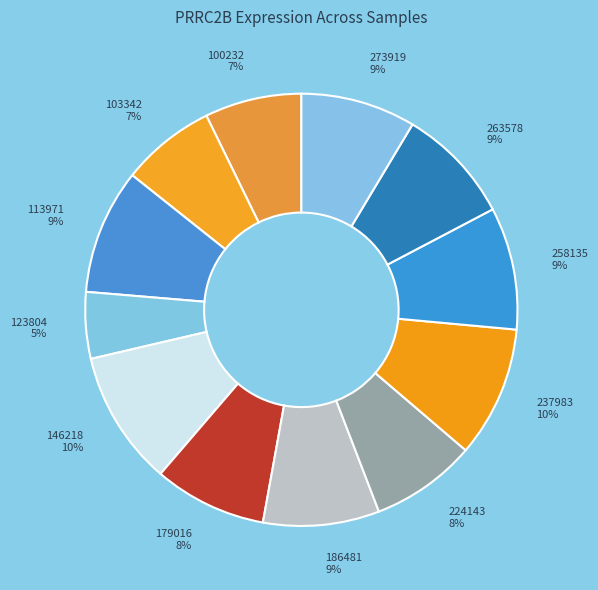

Does 224143 8% represent more than half of the total?

No